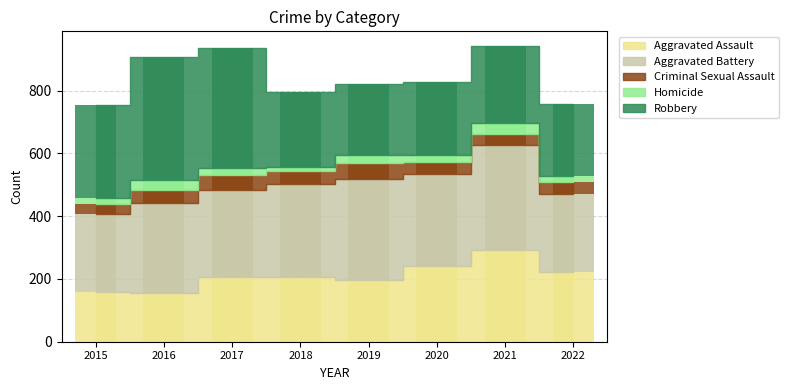

Which series changed the most between 2019 and 2021?

Aggravated Assault